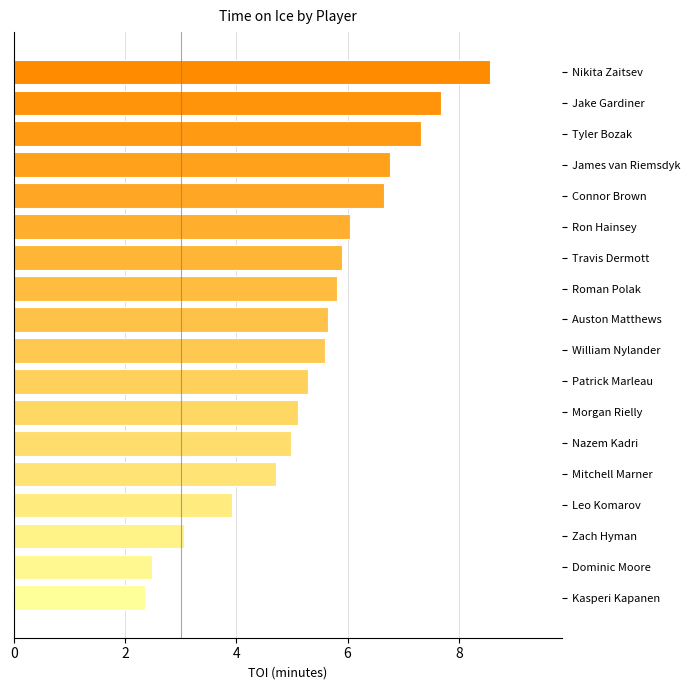

What is the change in value from Kasperi Kapanen to Nazem Kadri?

+2.6